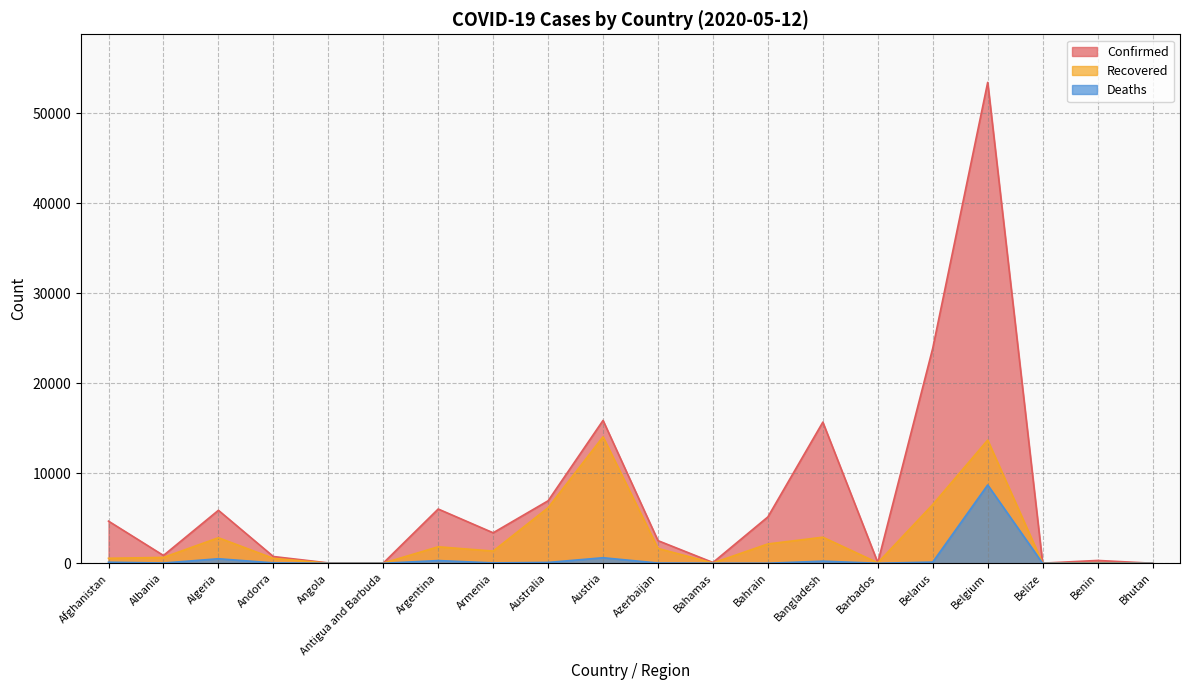

Where is Recovered nearest to the value 7033?

Belarus